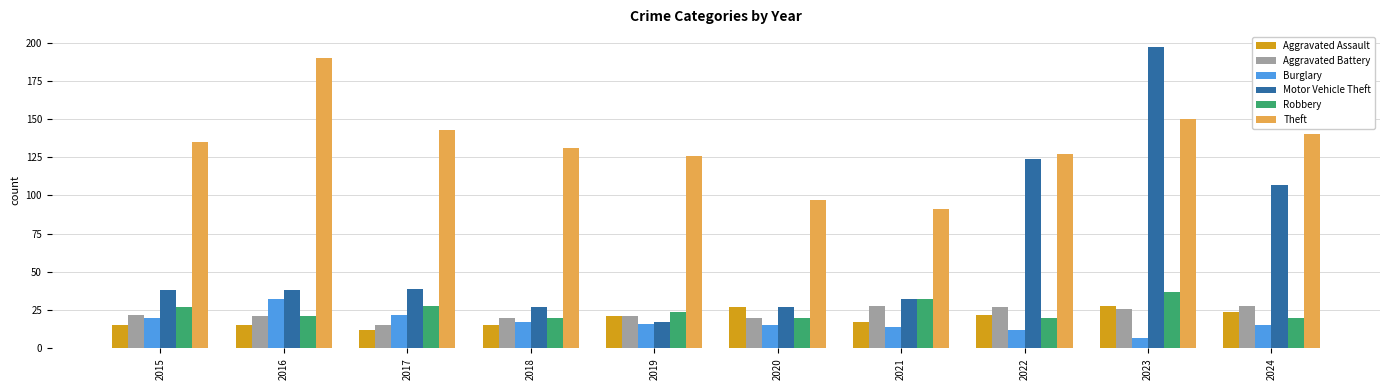

Reading right to left, extract all data points from this chart.

Aggravated Assault: 24	28	22	17	27	21	15	12	15	15
Aggravated Battery: 28	26	27	28	20	21	20	15	21	22
Burglary: 15	7	12	14	15	16	17	22	32	20
Motor Vehicle Theft: 107	197	124	32	27	17	27	39	38	38
Robbery: 20	37	20	32	20	24	20	28	21	27
Theft: 140	150	127	91	97	126	131	143	190	135